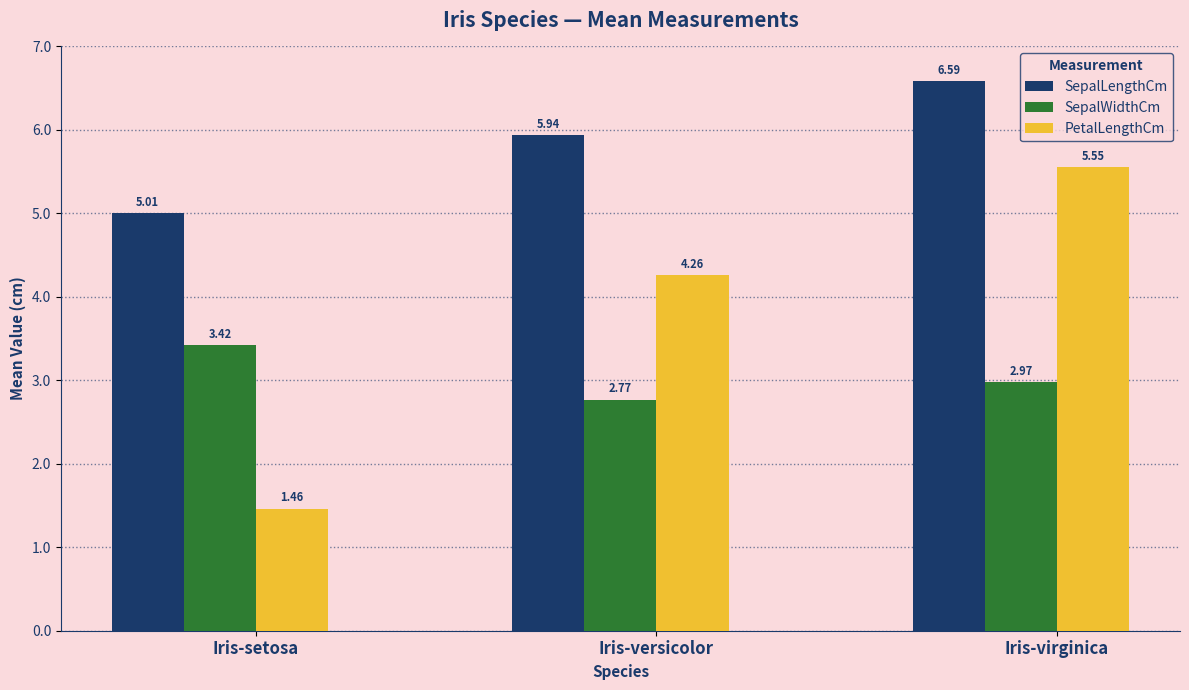

At which category is the sum across all series the highest?

Iris-virginica